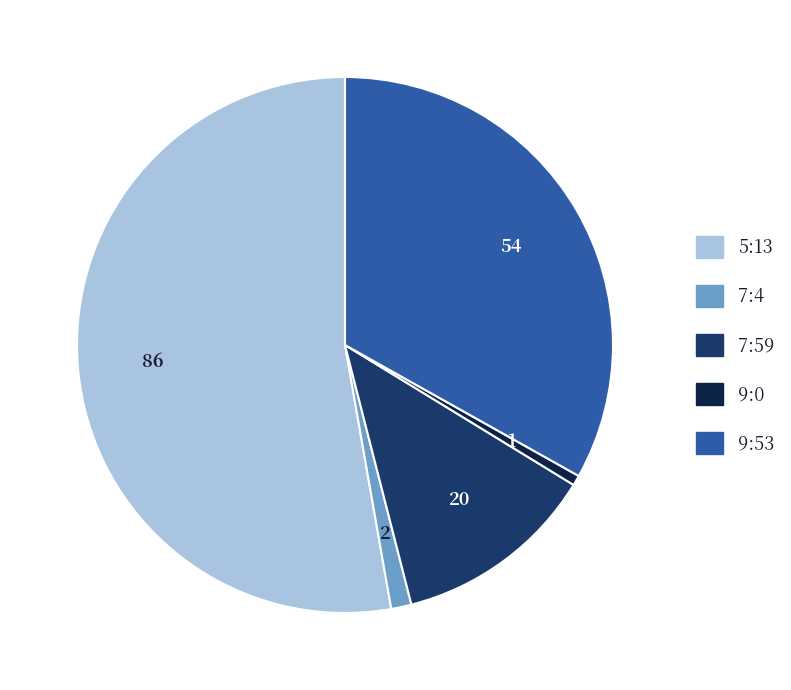

Is the sum of 9:0 and 9:53 greater than half?

No